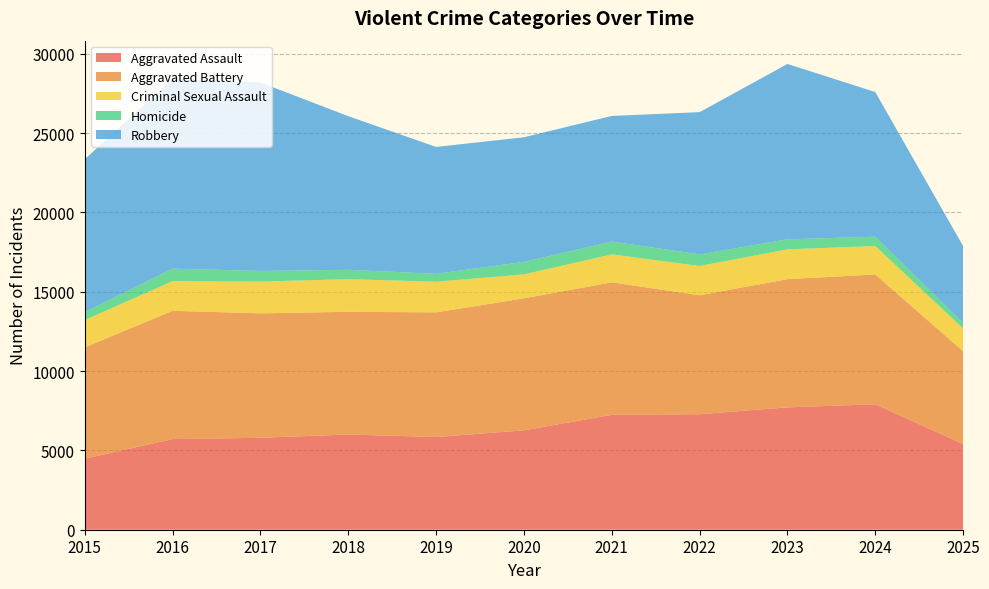

Reading left to right, transcribe all the data shown in this chart.

Aggravated Assault: 2015=4480	2016=5713	2017=5793	2018=6002	2019=5841	2020=6265	2021=7242	2022=7281	2023=7712	2024=7906	2025=5399
Aggravated Battery: 2015=7018	2016=8085	2017=7845	2018=7734	2019=7858	2020=8320	2021=8348	2022=7495	2023=8081	2024=8182	2025=5852
Criminal Sexual Assault: 2015=1718	2016=1871	2017=2000	2018=2058	2019=1932	2020=1508	2021=1764	2022=1847	2023=1878	2024=1792	2025=1430
Homicide: 2015=496	2016=786	2017=672	2018=588	2019=499	2020=787	2021=806	2022=730	2023=632	2024=589	2025=349
Robbery: 2015=9638	2016=11960	2017=11881	2018=9681	2019=7995	2020=7855	2021=7920	2022=8965	2023=11052	2024=9116	2025=4847